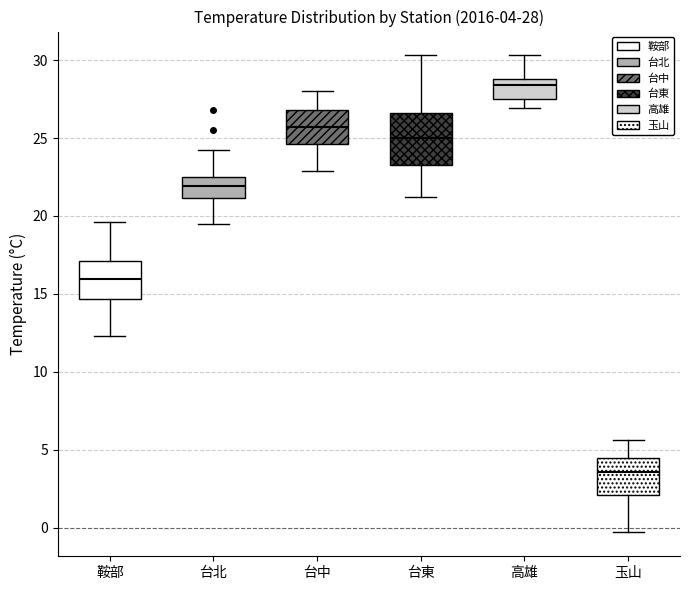

Which box has the highest median line?

高雄